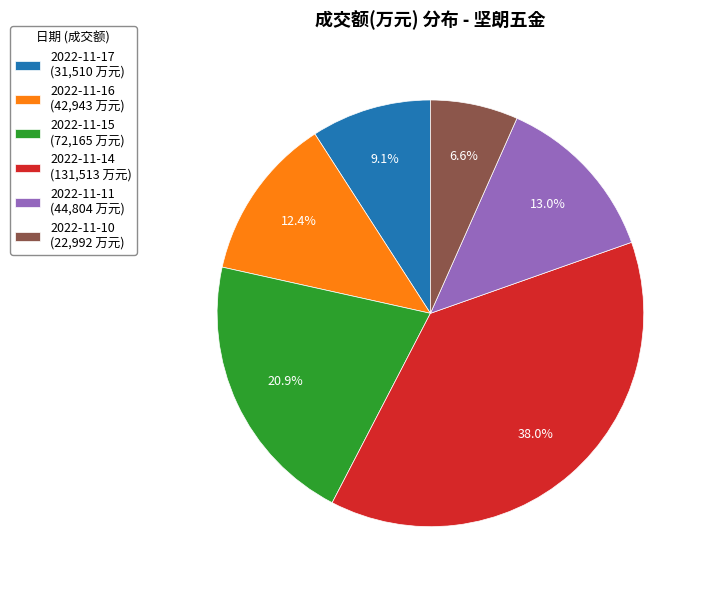

Does any single category account for the majority?

No